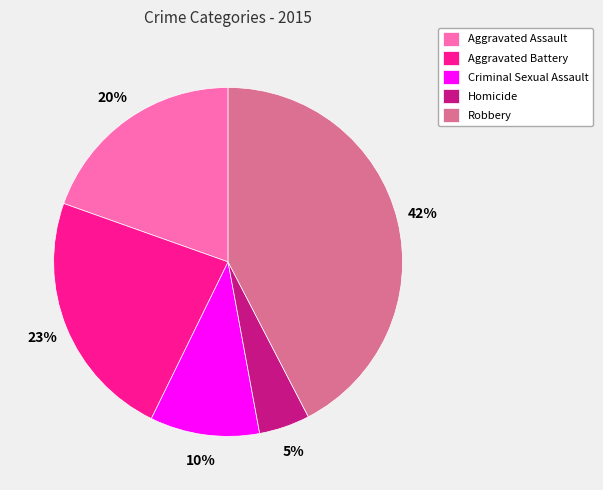

Rank the categories by value from highest to lowest.

Robbery, Aggravated Battery, Aggravated Assault, Criminal Sexual Assault, Homicide